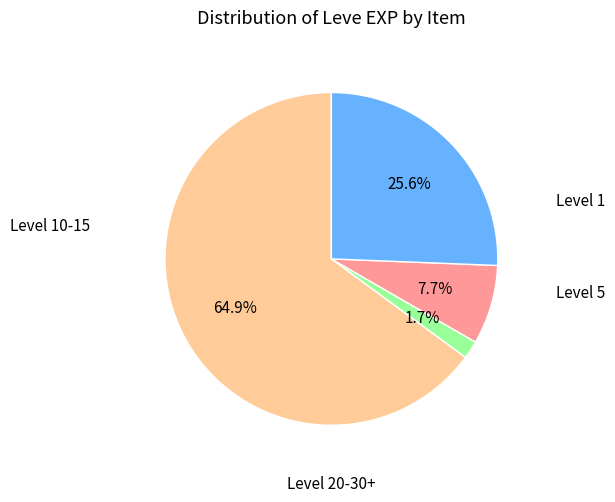

Is there any slice that represents more than half of the pie?

Yes